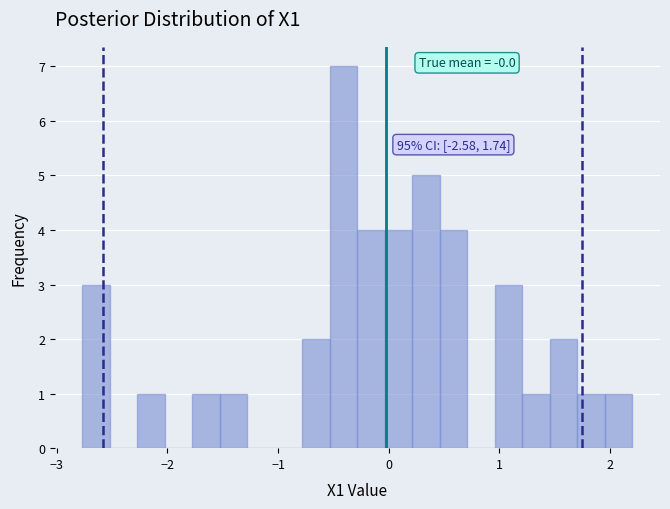

Read against the x-axis, roughly where is the centre of the tallest bar?

-0.4